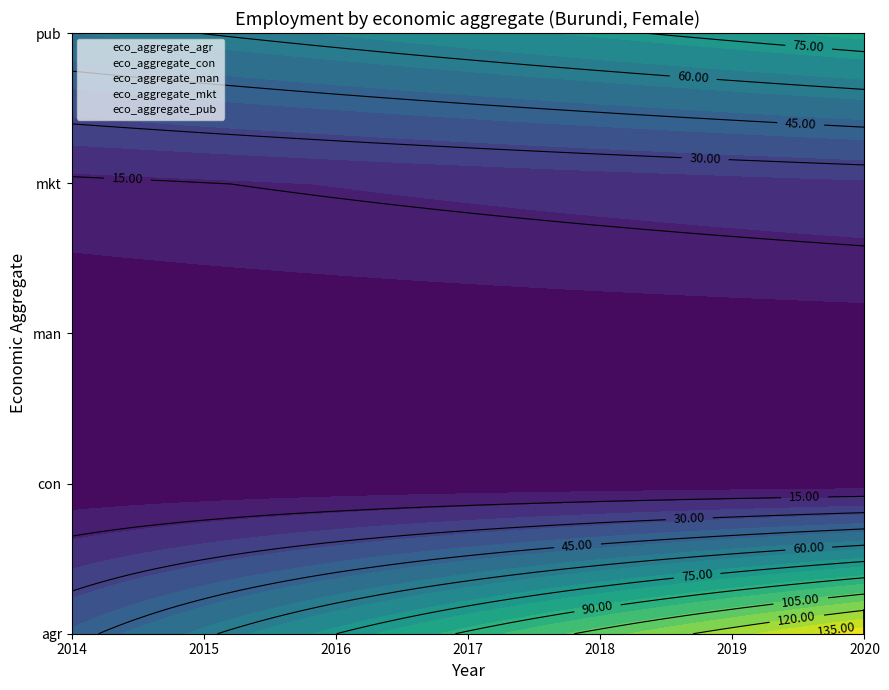

Which series has the widest spread of values?

eco_aggregate_agr